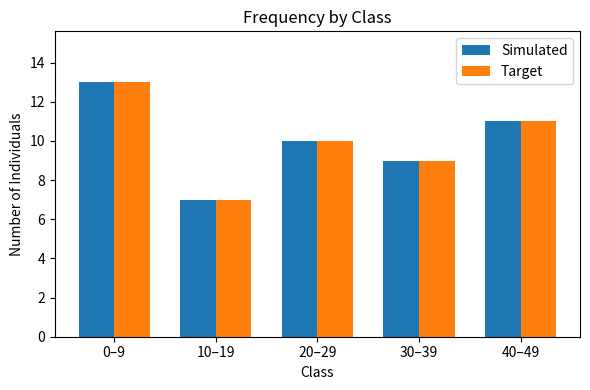

What is the label of the 2nd bar from the right?

30–39